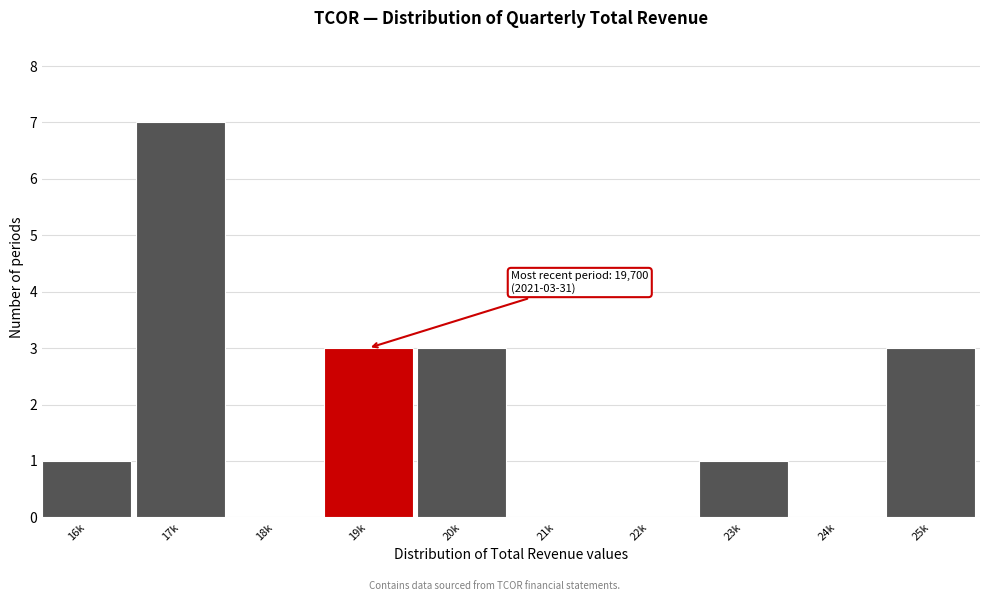

Reading left to right, what are all the values shown in this chart?

16k=1	17k=7	18k=0	19k=3	20k=3	21k=0	22k=0	23k=1	24k=0	25k=3